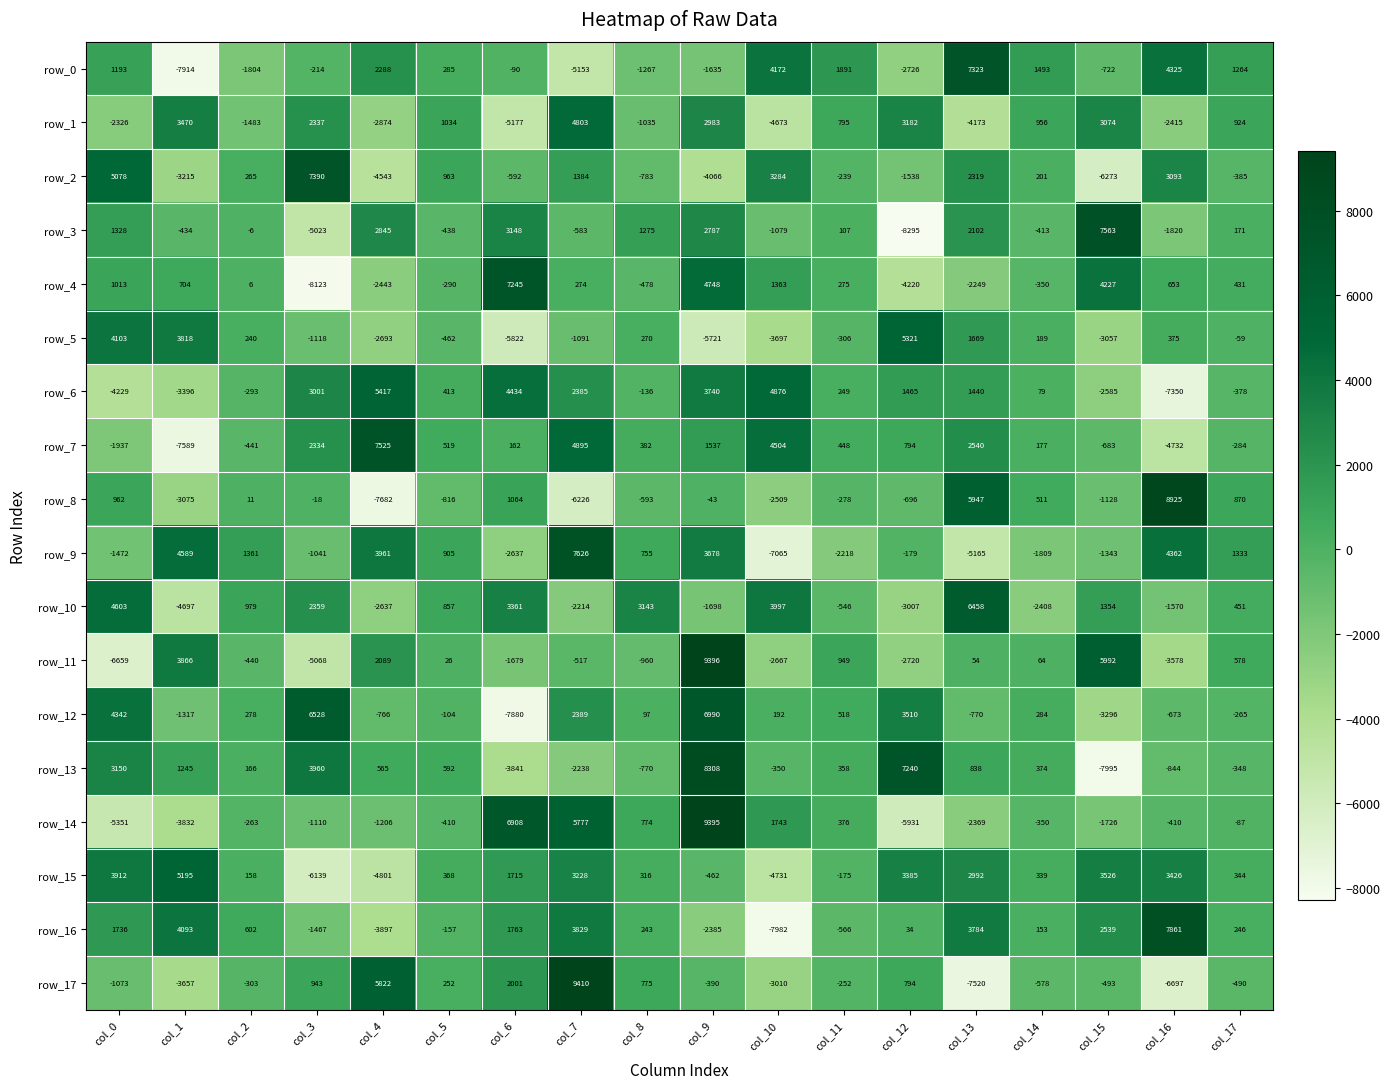

How many values in row_0 are below zero?

9